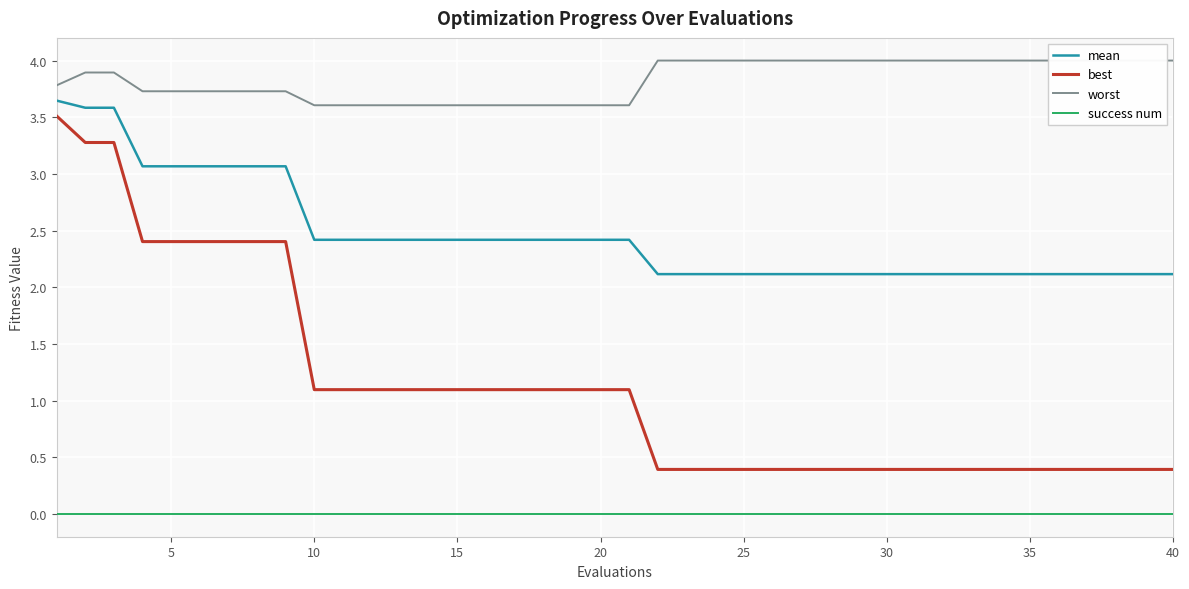

True or false: worst and best cross at least once.

False